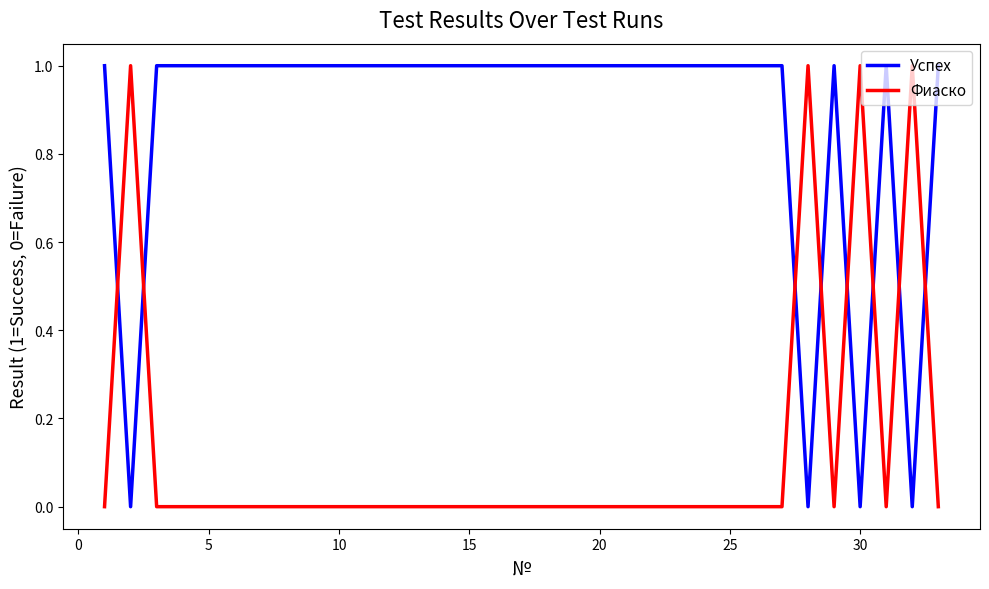

Which series has the largest total across all categories?

Успех